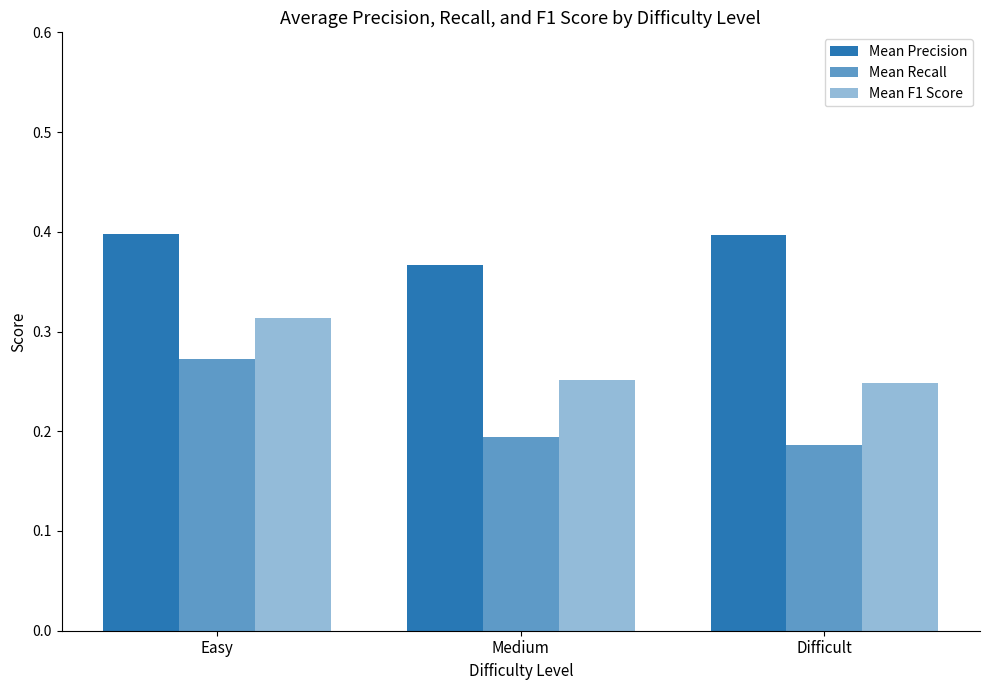

The Mean F1 Score series shows 0.1 at Difficult. True or false?

False